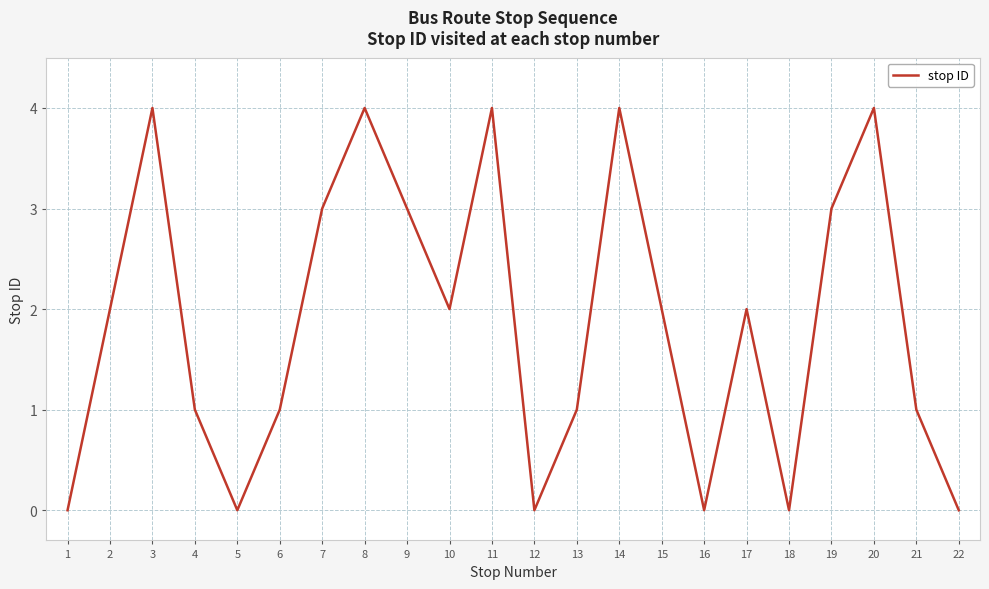

What is the maximum value shown in the chart?

4